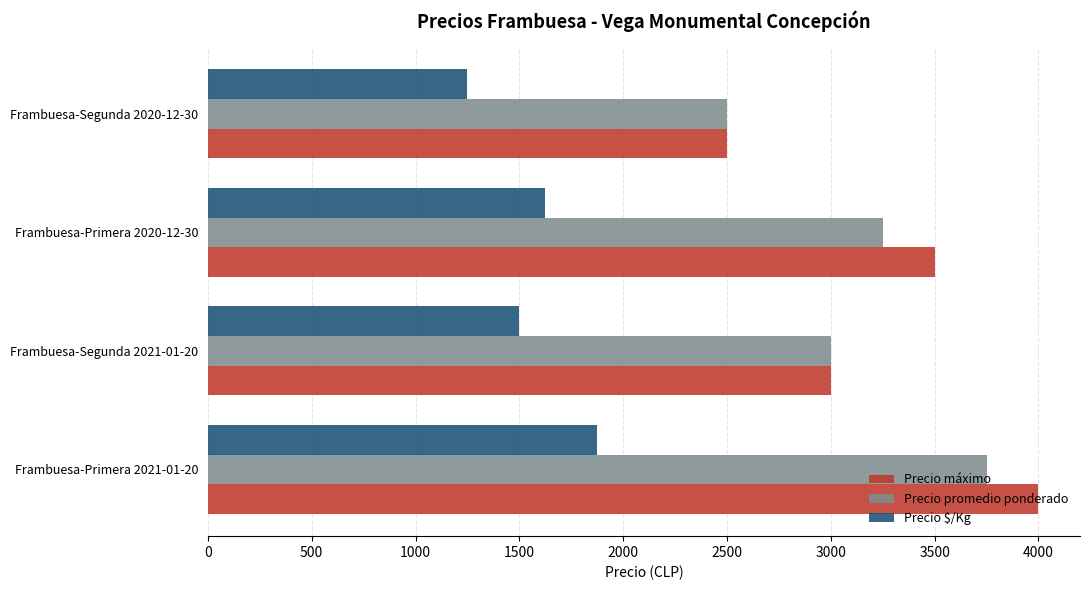

Which label corresponds to the smallest value in the chart?

Frambuesa-Segunda 2020-12-30